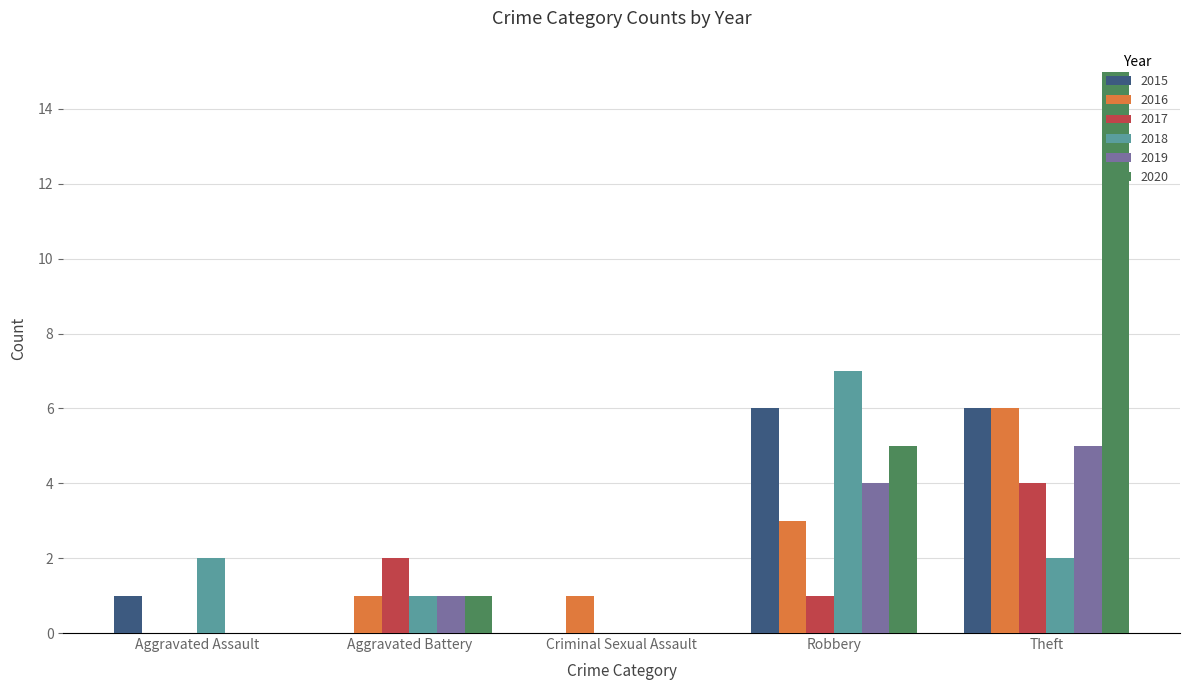

The value of 2016 at Theft is 10. True or false?

False